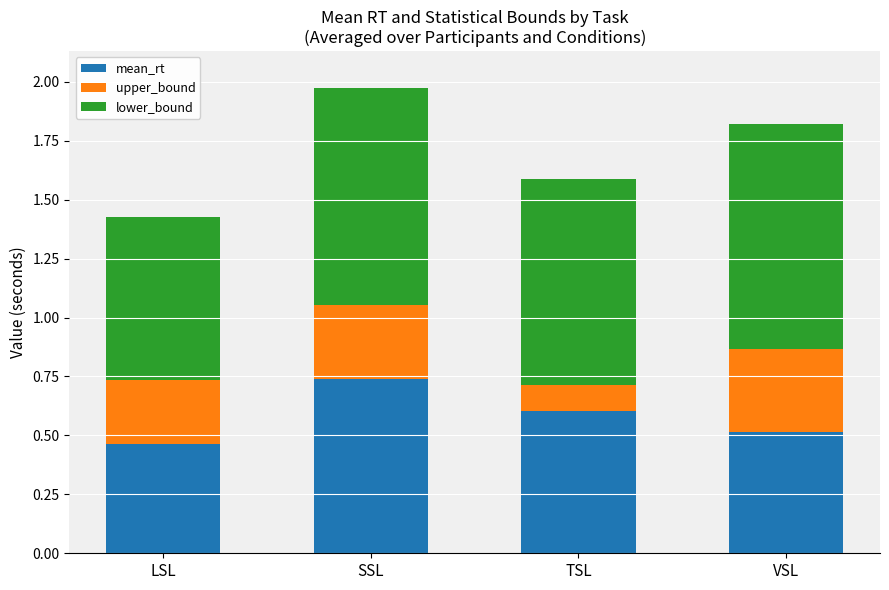

What is the difference between the second highest and second lowest values in the mean_rt series?

0.1